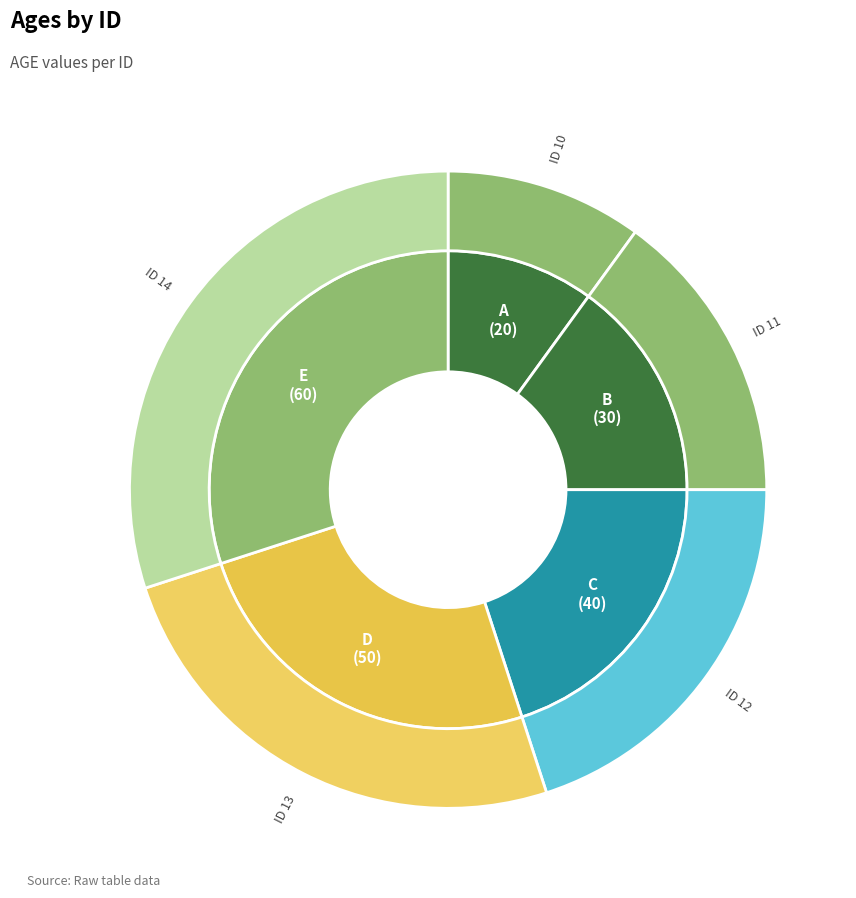

How many segments does this pie chart have?

5